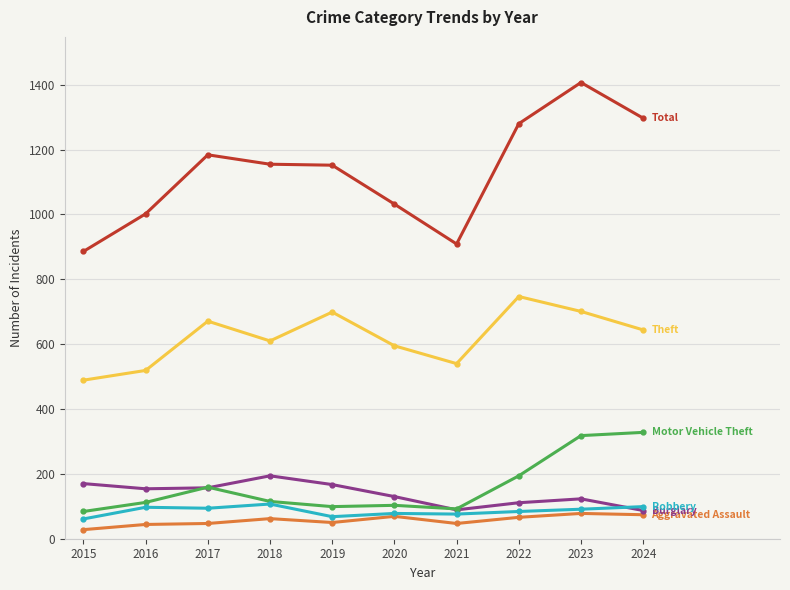

How many lines are shown in the chart?

6